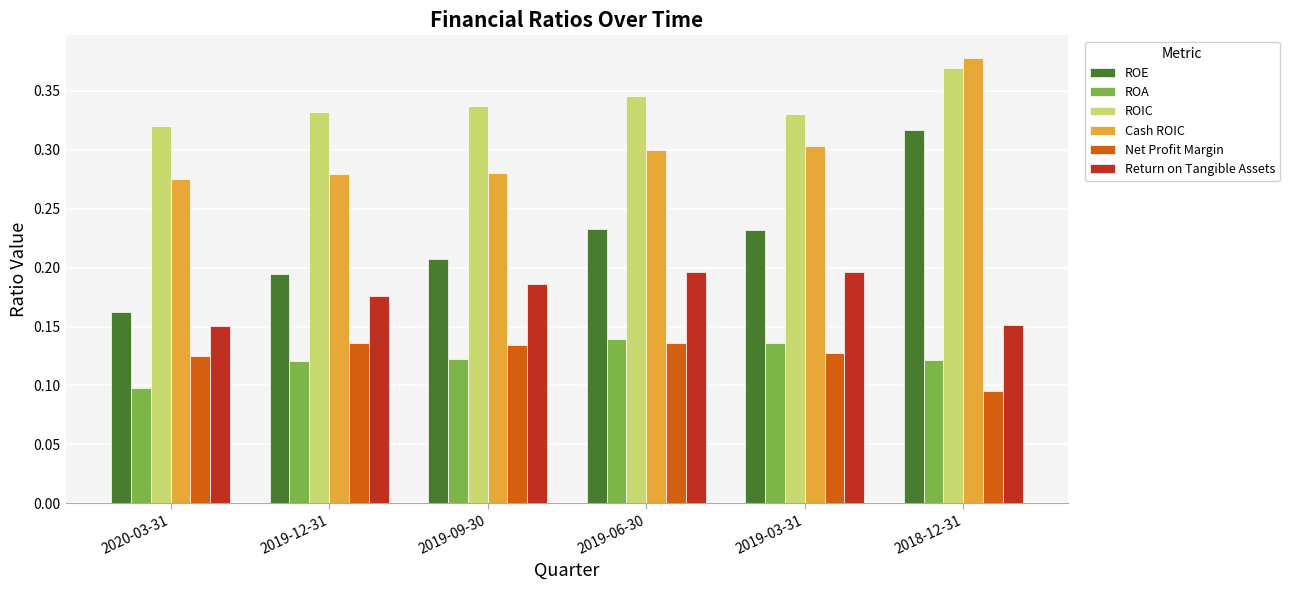

What is the label of the 1st bar from the right?

2018-12-31